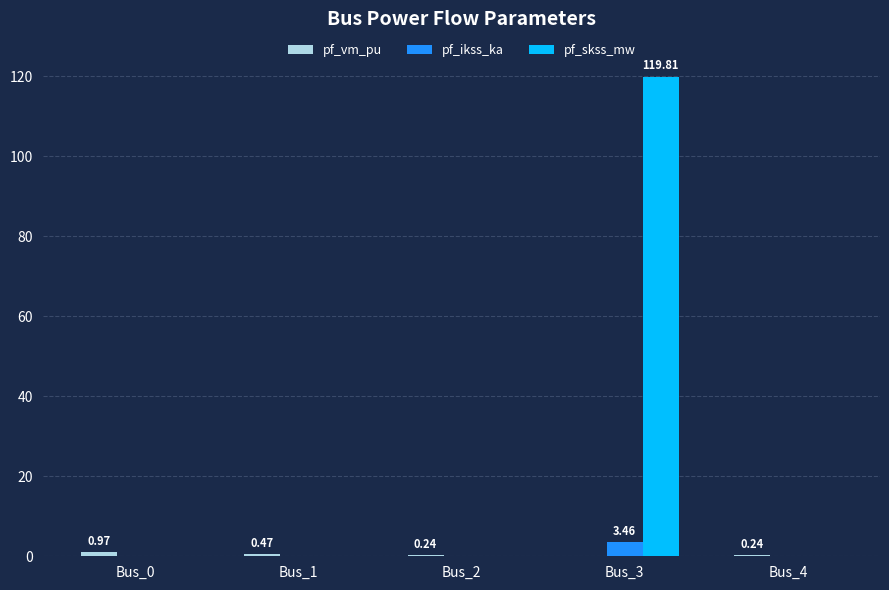

Which series has the largest range (max minus min)?

pf_skss_mw